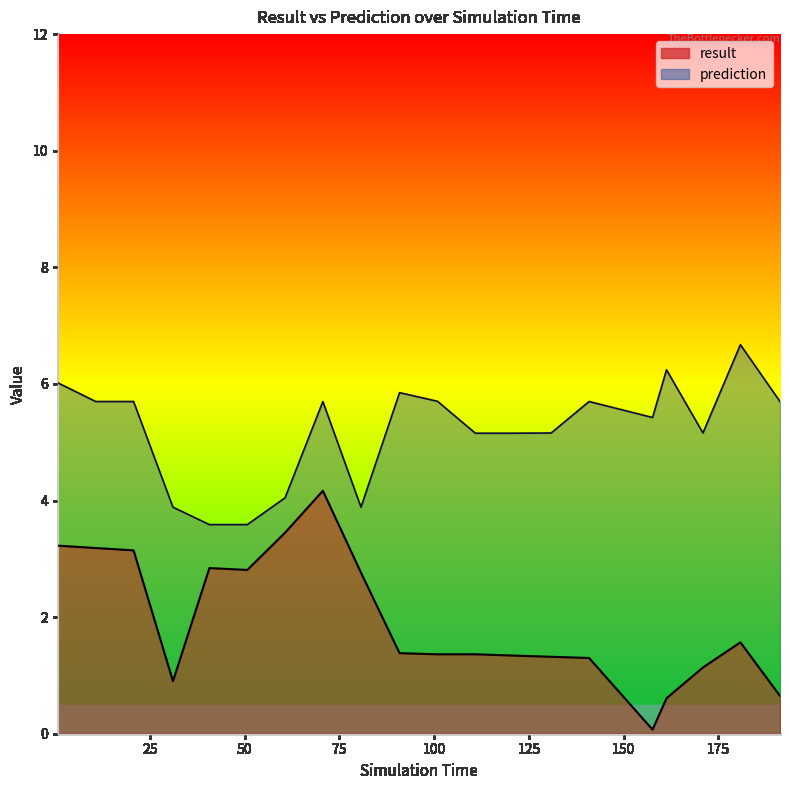

Which category has the highest value in the prediction series?

180.819